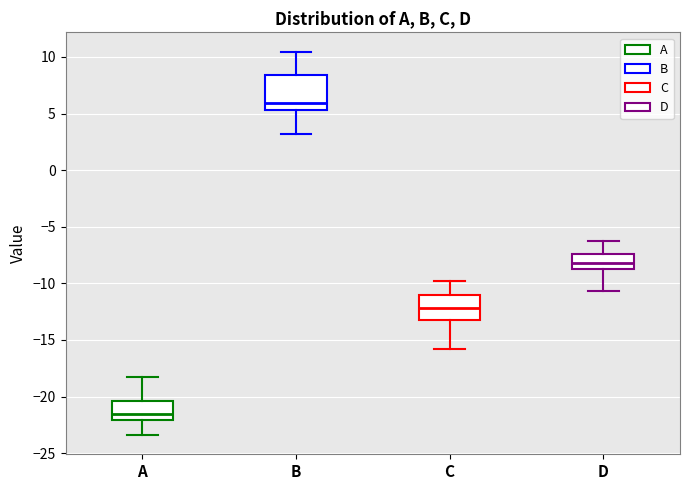

Where does the median line of the box for B sit on the y-axis? The values are not printed on the chart, so give them approximately, as read against the axis.

6.0